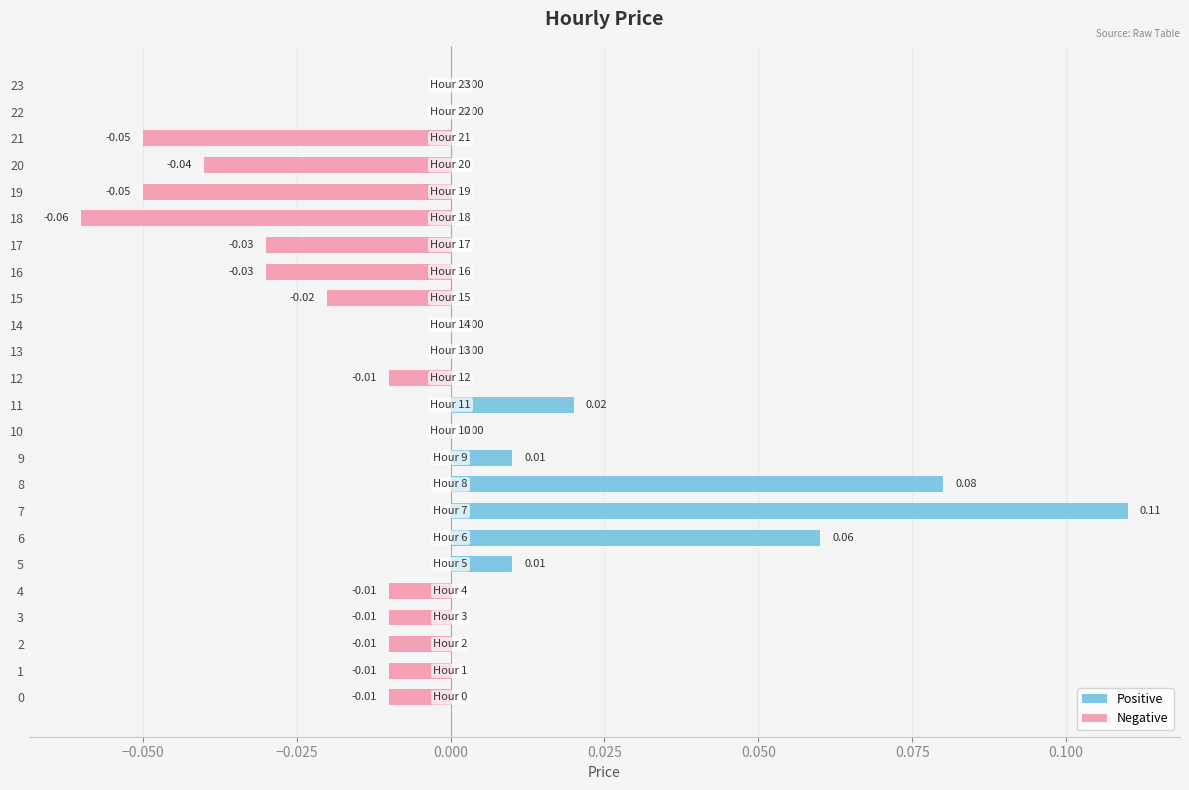

What is the change in value from 0 to 7?

+0.1